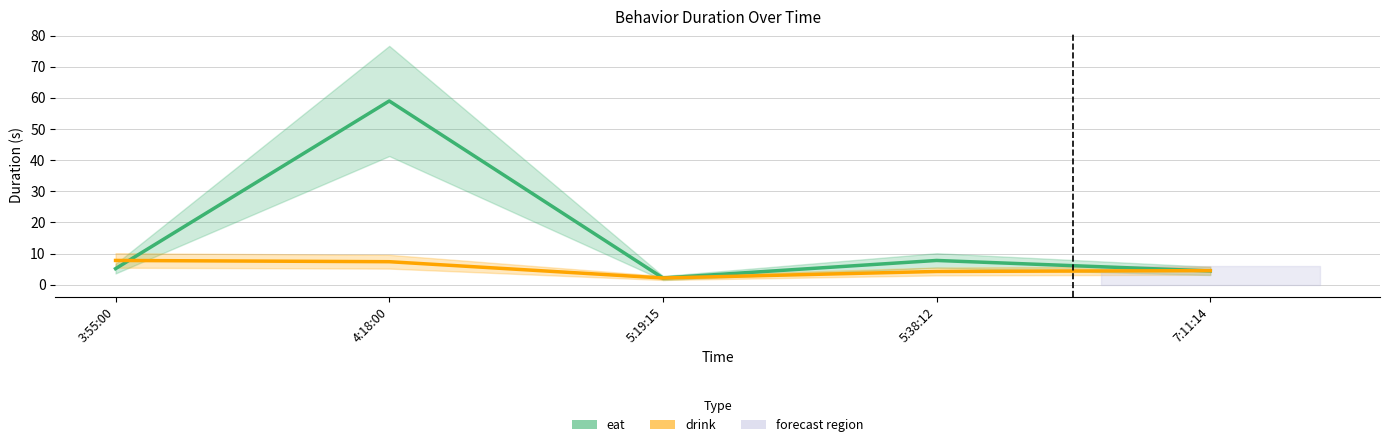

True or false: drink has a value of 5.4 at 3:55:00.

False